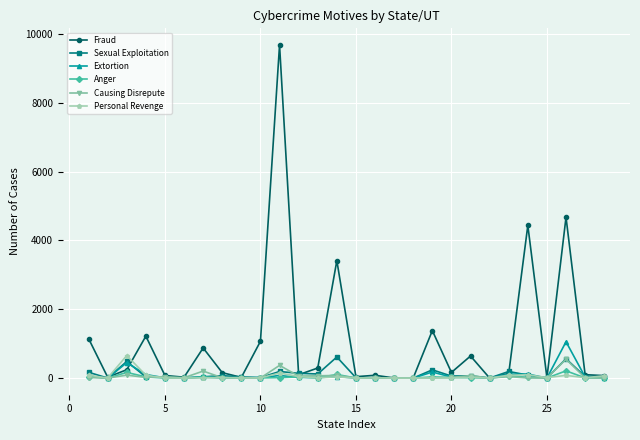

Which series has the largest total across all categories?

Fraud